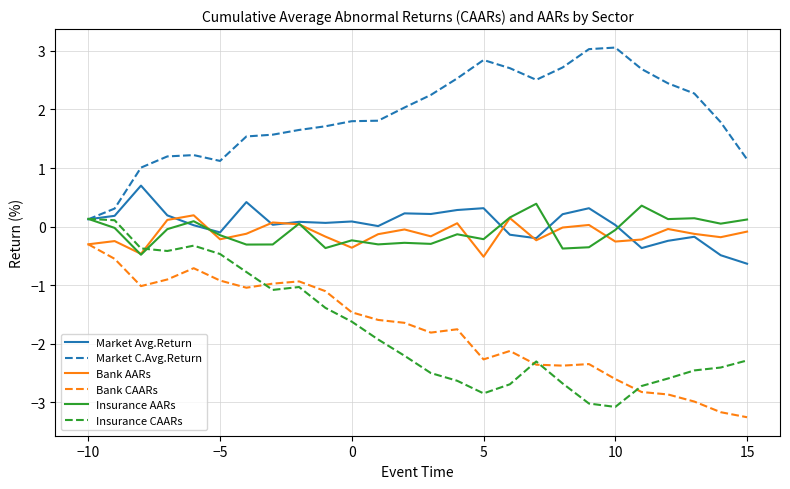

True or false: Insurance AARs and Bank CAARs intersect in this chart.

False